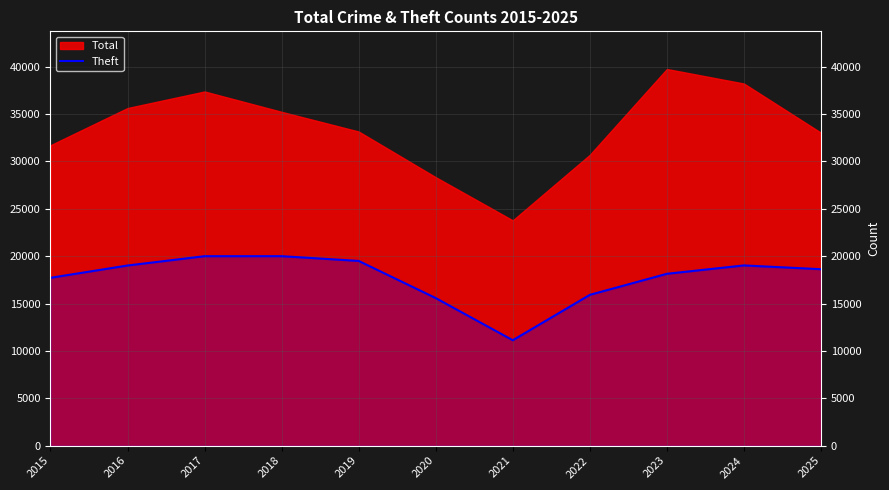

Does the chart display data point markers on the line(s)?

No